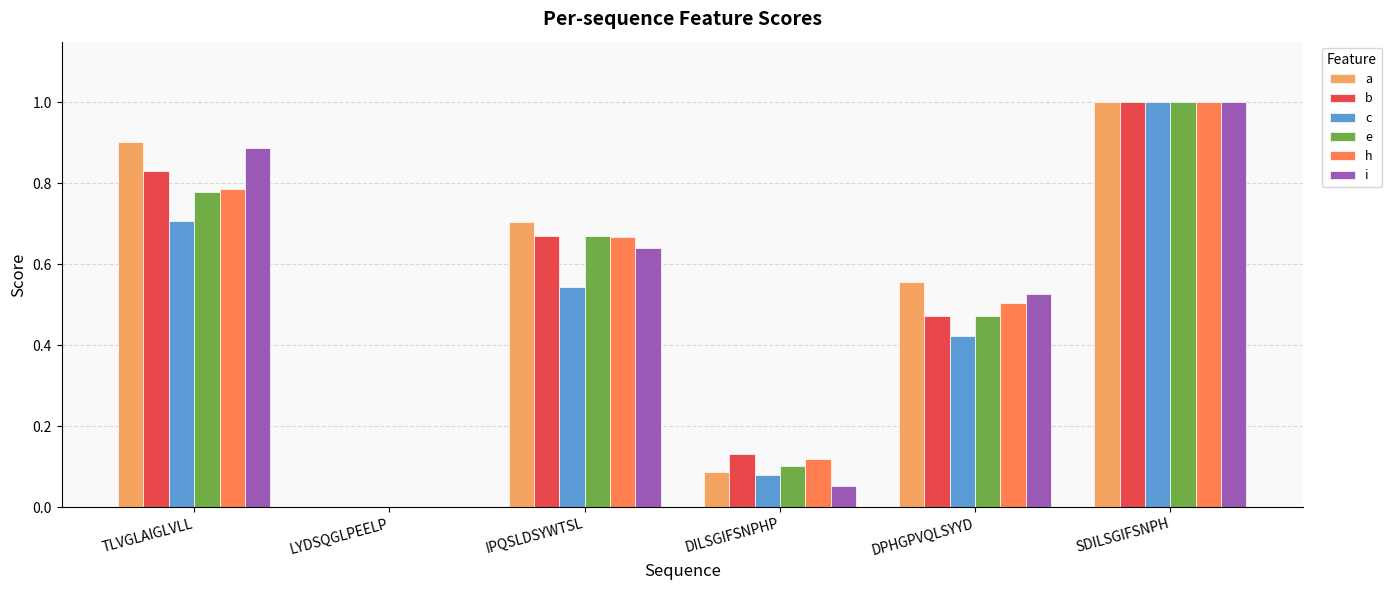

What is the sum of all c values?

2.8